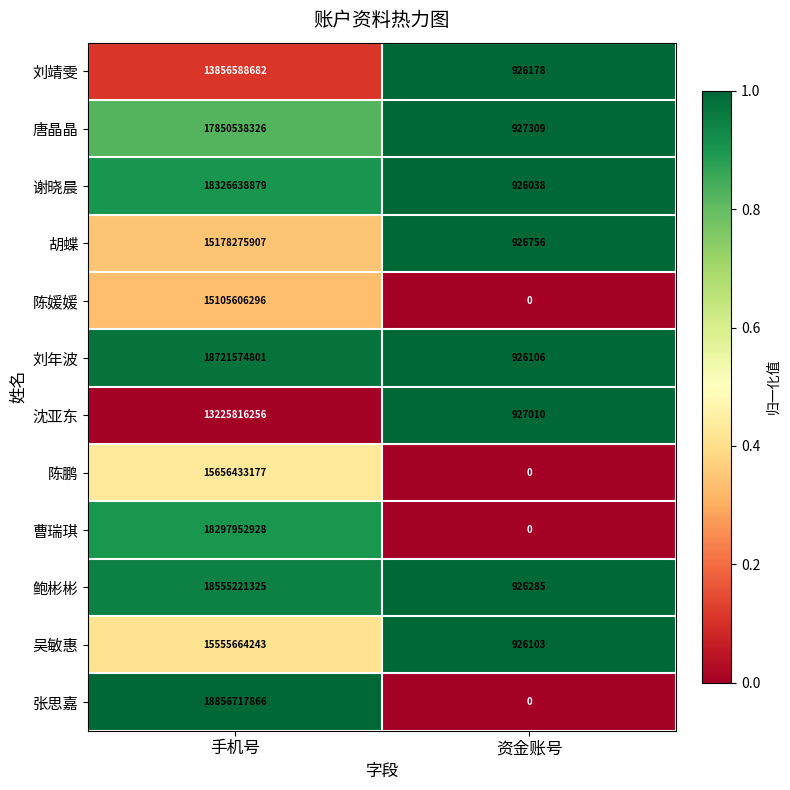

Which label corresponds to the largest value in the chart?

手机号